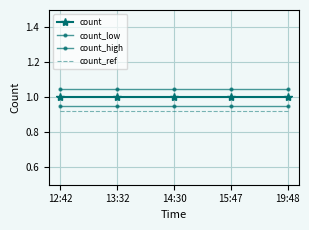

At how many categories does at least one series exceed 0?

5